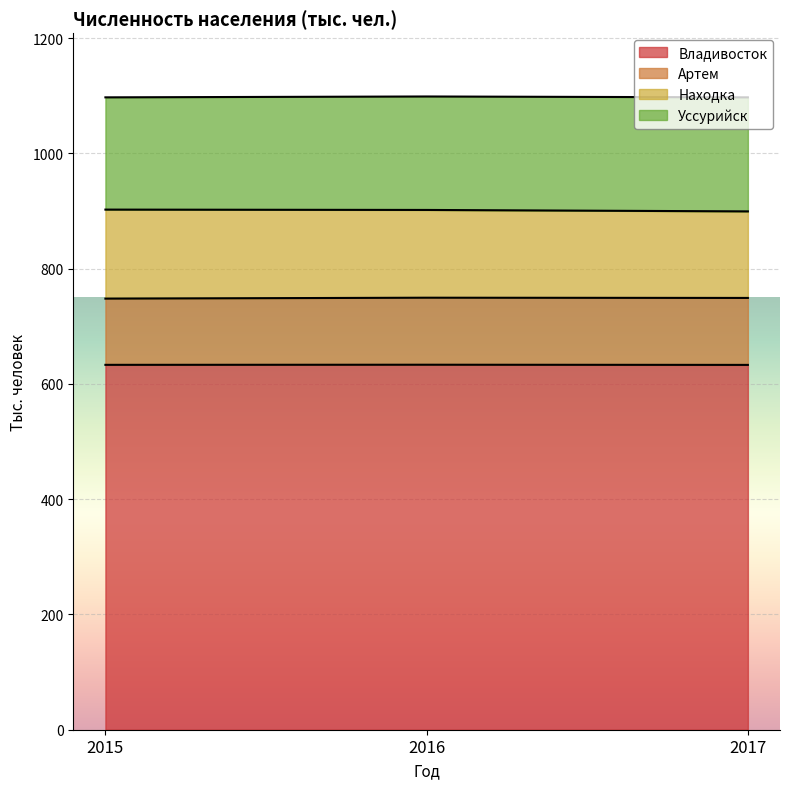

What is the maximum value for Владивосток?

633.4